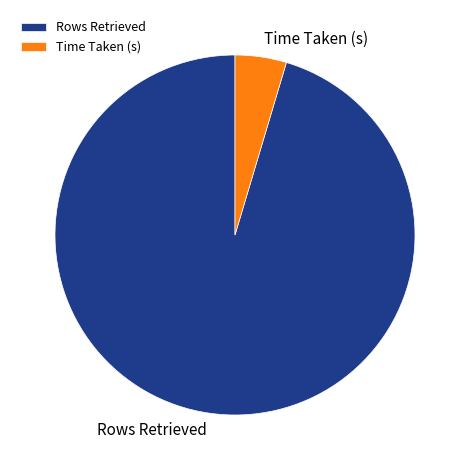

Is it true that Time Taken (s) is 5% of the pie?

True